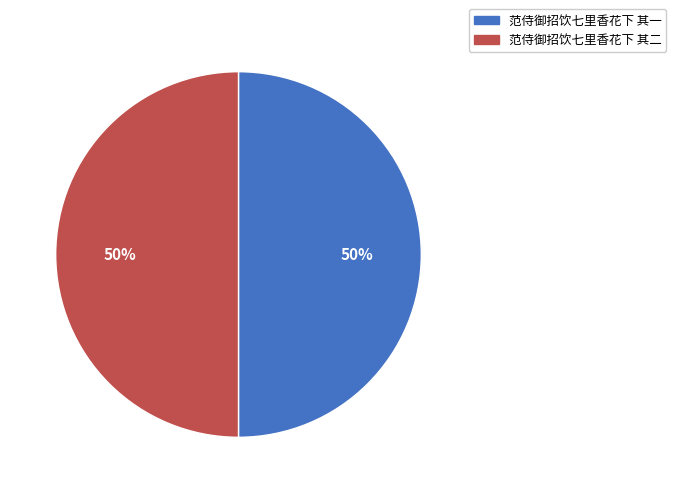

Is the sum of 范侍御招饮七里香花下 其一 and 范侍御招饮七里香花下 其二 greater than half?

Yes